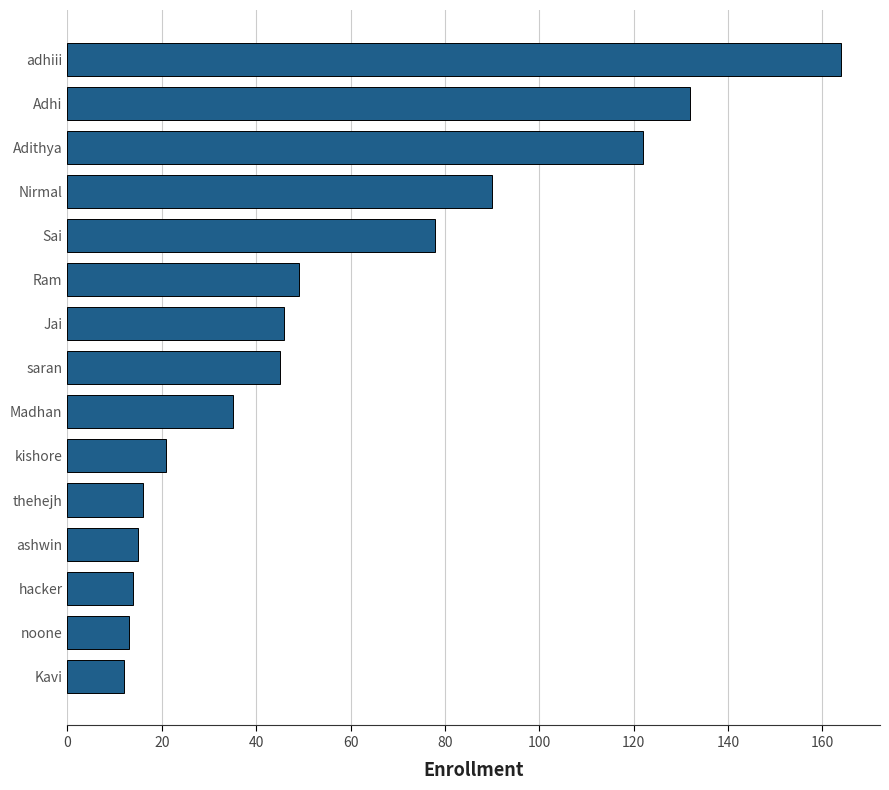

What is the ratio of the value at hacker to the value at Ram?

0.3